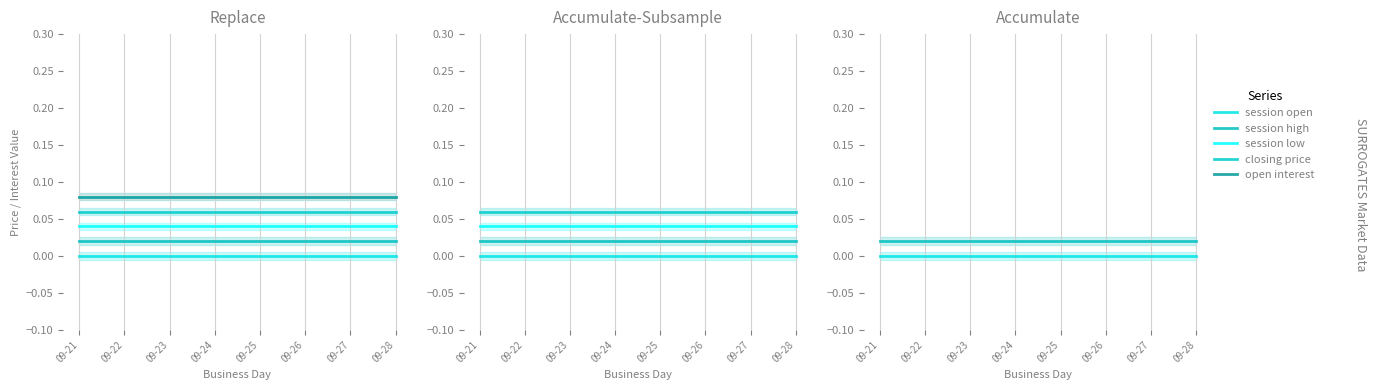

Is this an area chart (filled region under the line)?

No